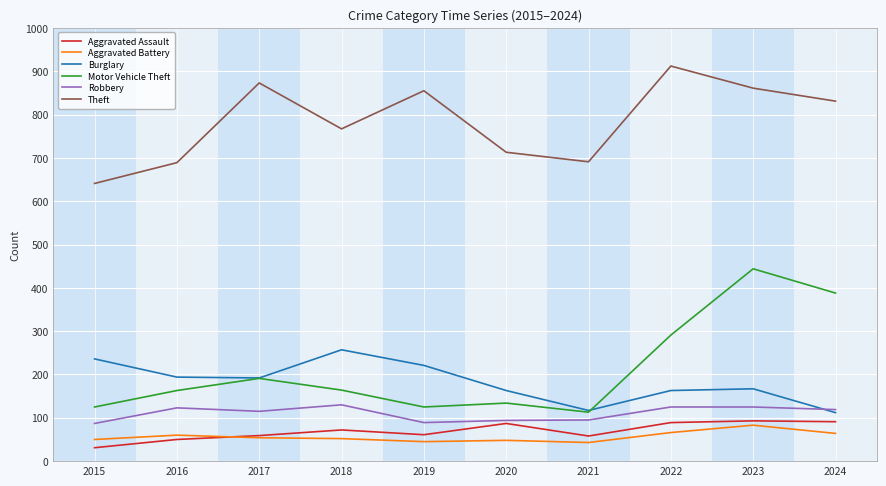

How many distinct data groups are displayed?

6